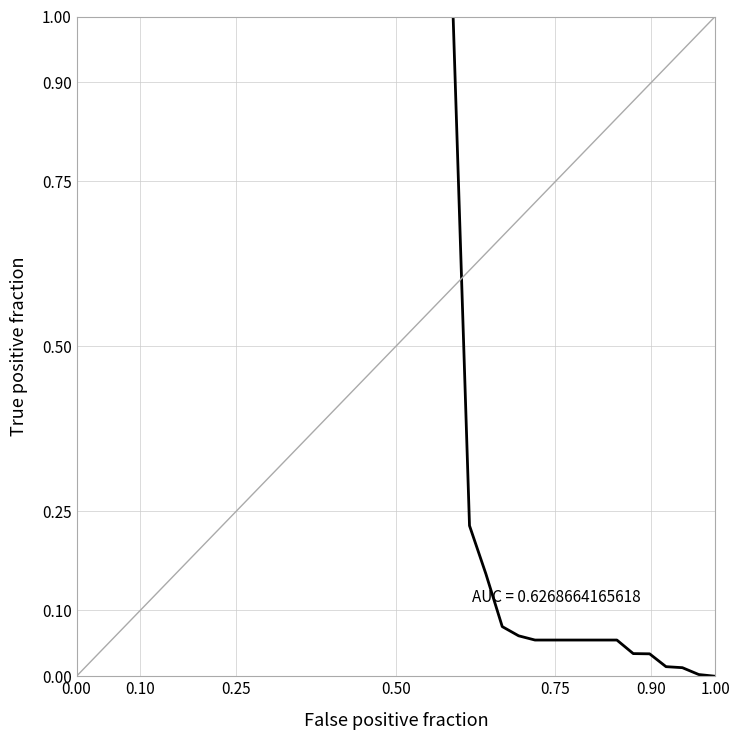

What is the difference between the maximum and minimum values?

1.0